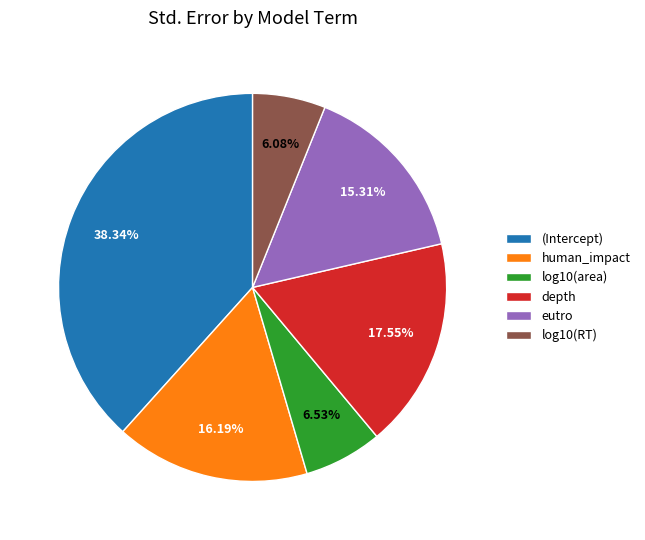

Combined, do (Intercept) and log10(area) account for over 50%?

No